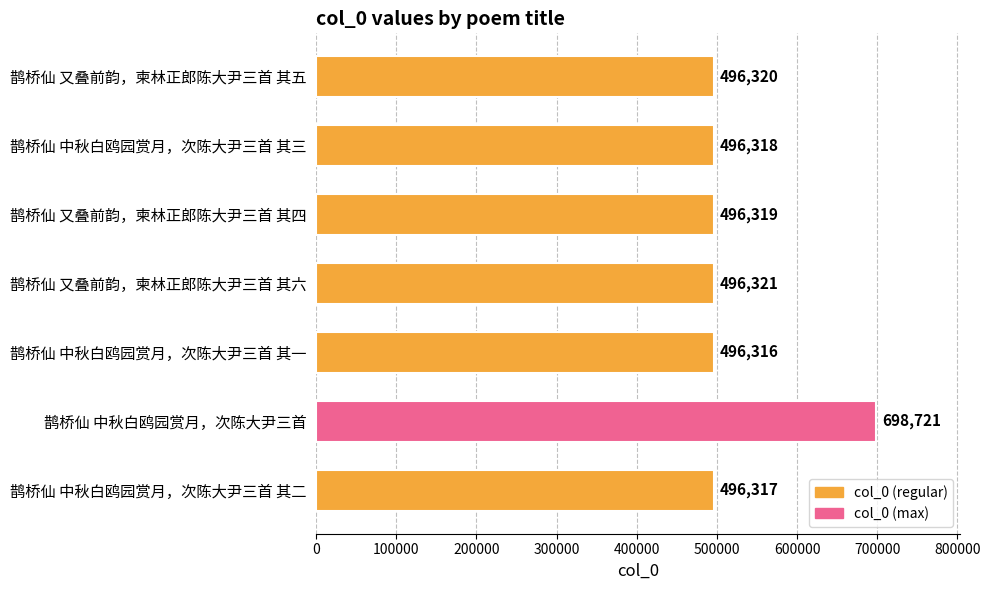

Which label corresponds to the largest value in the chart?

鹊桥仙 中秋白鸥园赏月，次陈大尹三首